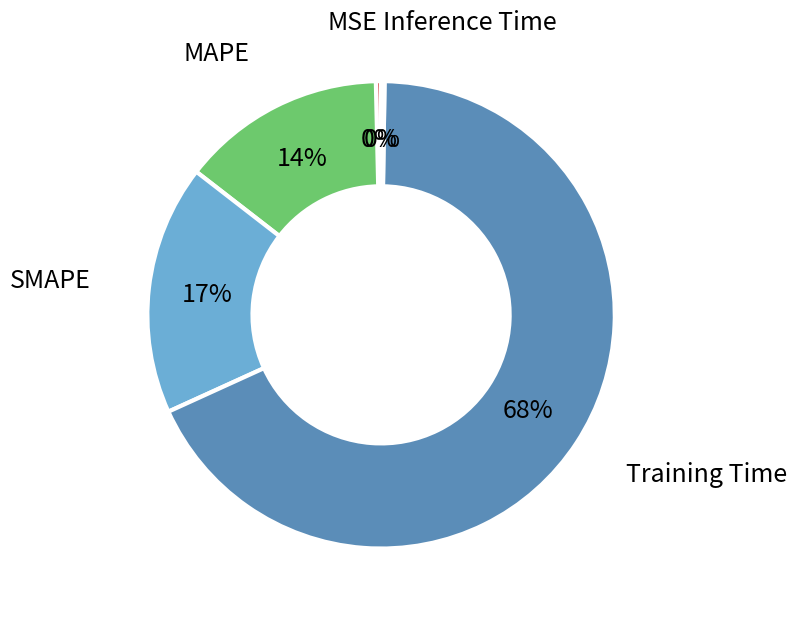

To the nearest percent, what is the average slice percentage?

20%